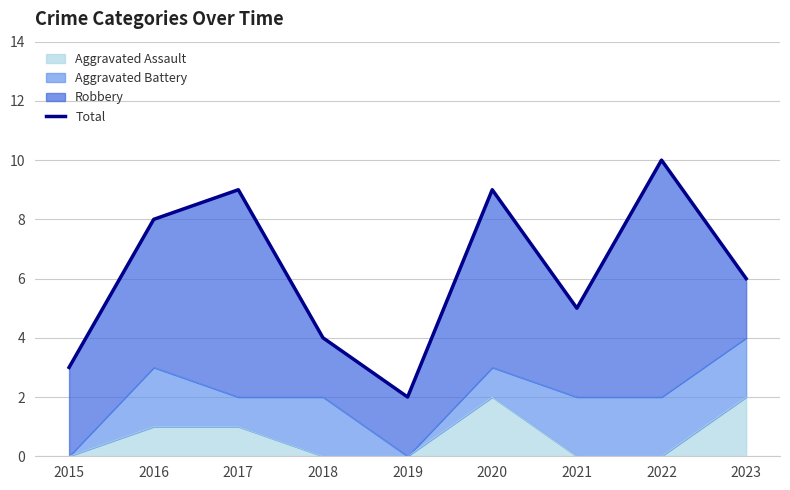

Rank the categories by value from lowest to highest.

2019, 2015, 2018, 2021, 2023, 2016, 2017, 2020, 2022